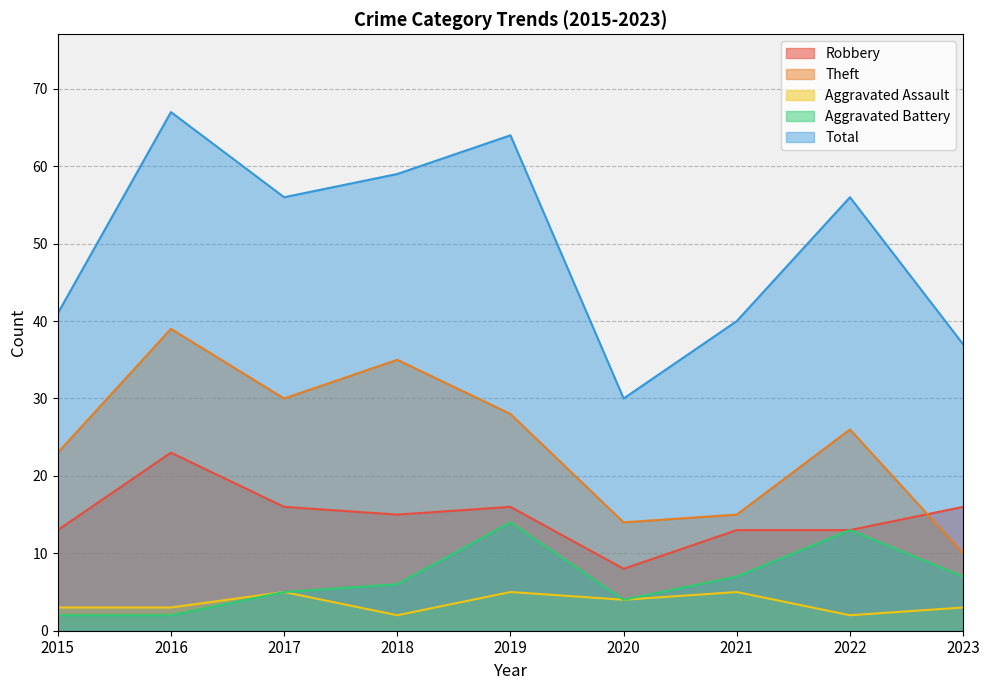

At which category does Aggravated Battery reach its first local valley?

2020